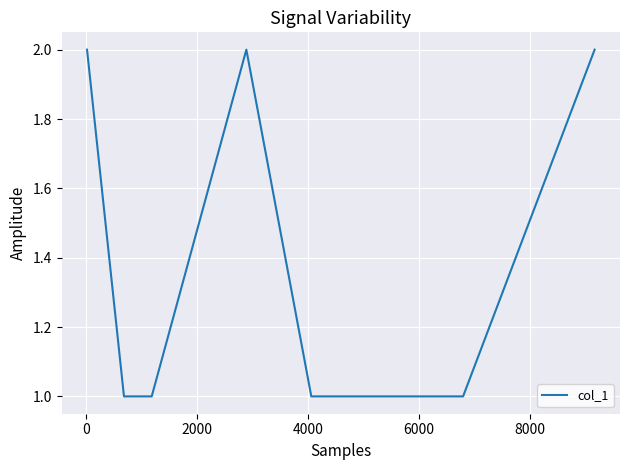

What is the average value?

1